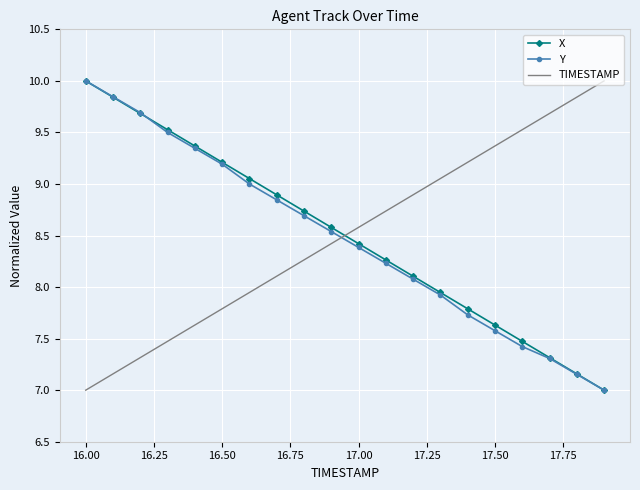

How many intersections are there between TIMESTAMP and Y?

1